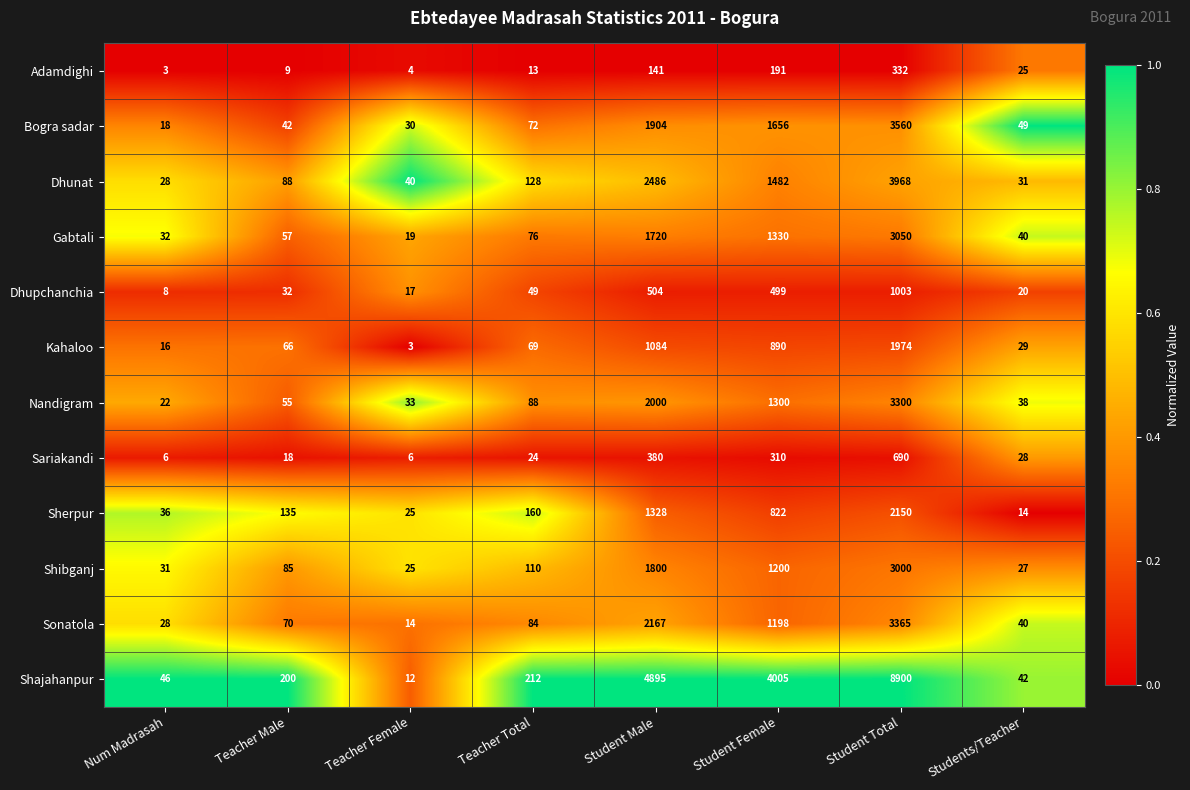

How many data points in Dhupchanchia are less than 49?

4